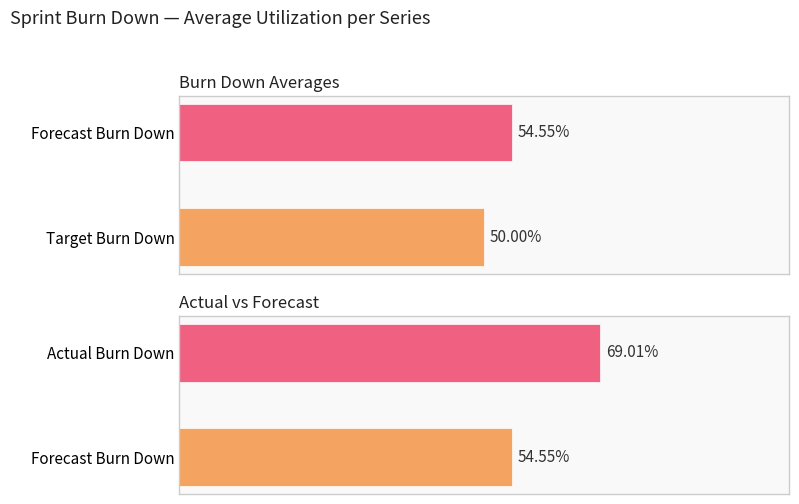

Which series has the largest range (max minus min)?

Target Burn Down